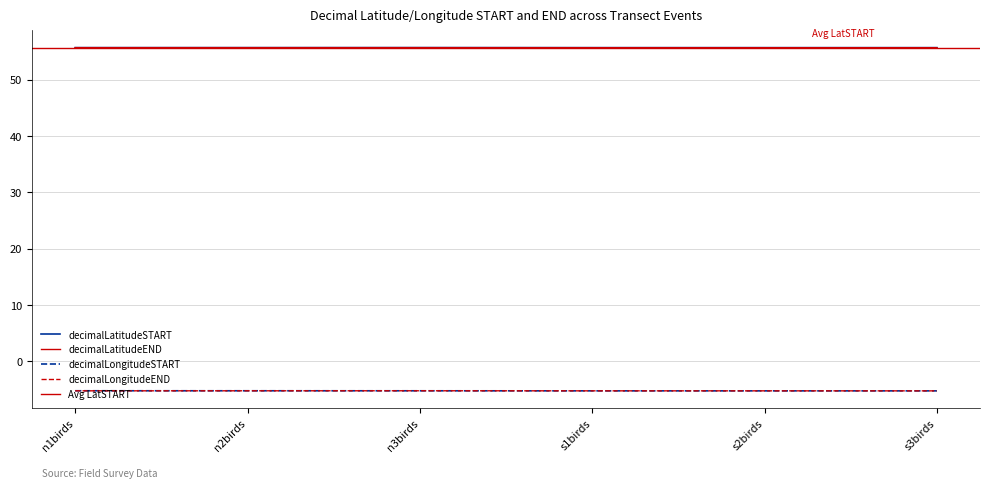

Reading left to right, extract all data points from this chart.

decimalLatitudeSTART: 55.7	55.7	55.7	55.7	55.7	55.7
decimalLongitudeSTART: -5.3	-5.3	-5.3	-5.3	-5.3	-5.3
decimalLatitudeEND: 55.7	55.7	55.7	55.7	55.7	55.7
decimalLongitudeEND: -5.3	-5.3	-5.3	-5.3	-5.3	-5.3